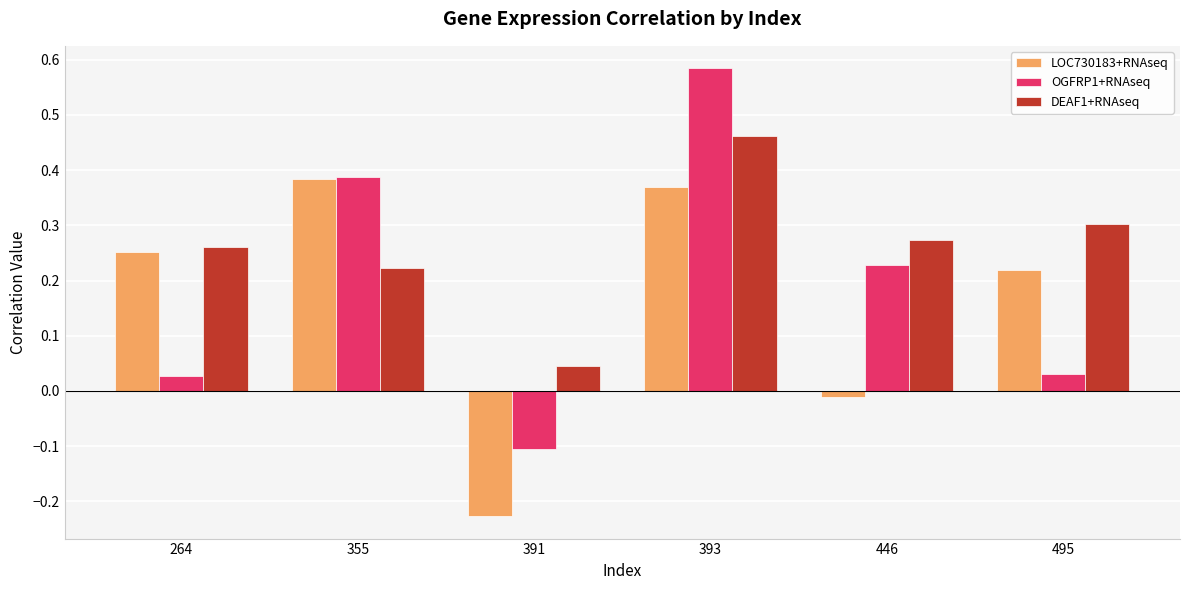

Is the value of OGFRP1+RNAseq at 393 greater than the value of LOC730183+RNAseq at 393?

Yes